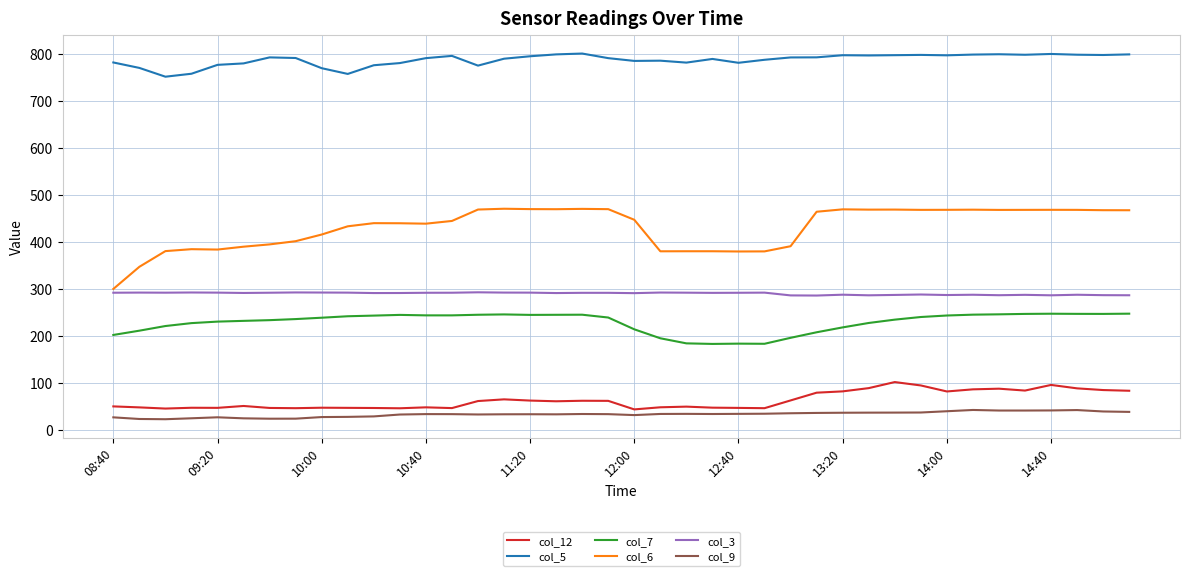

Which series has the largest total across all categories?

col_5